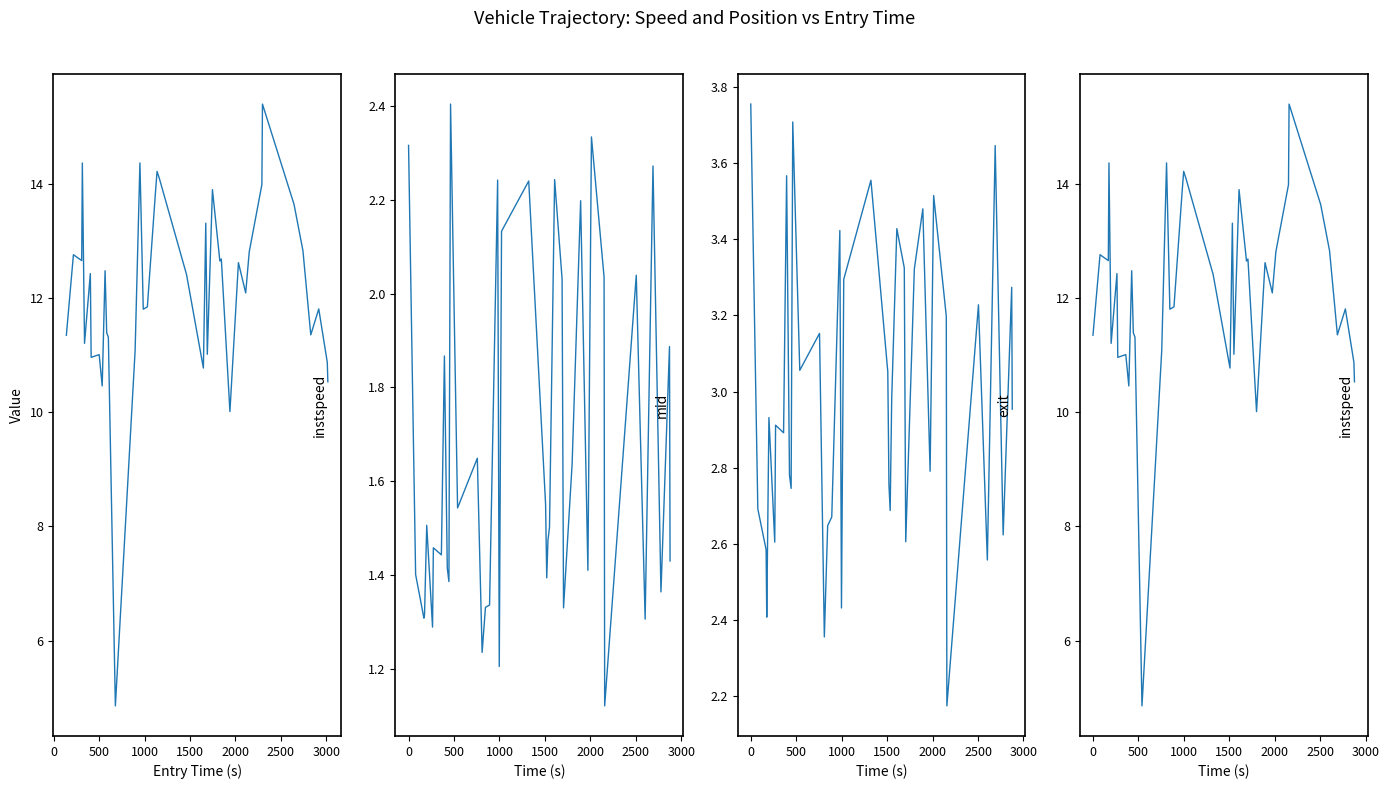

What are all the series names shown in the legend?

instspeed, mid offset, exit offset, instspeed2